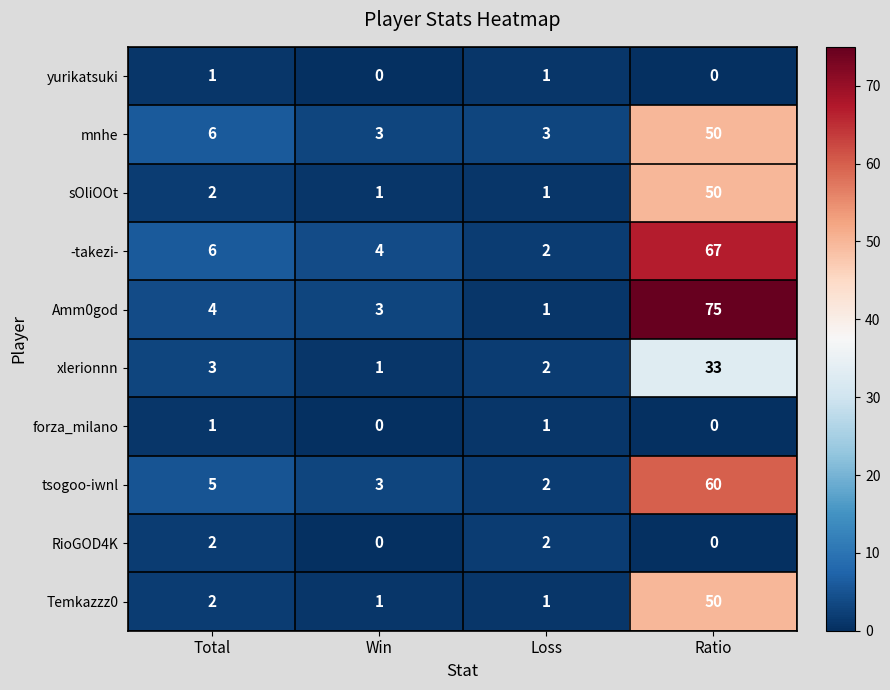

The tsogoo-iwnl series shows 7 at Total. True or false?

False